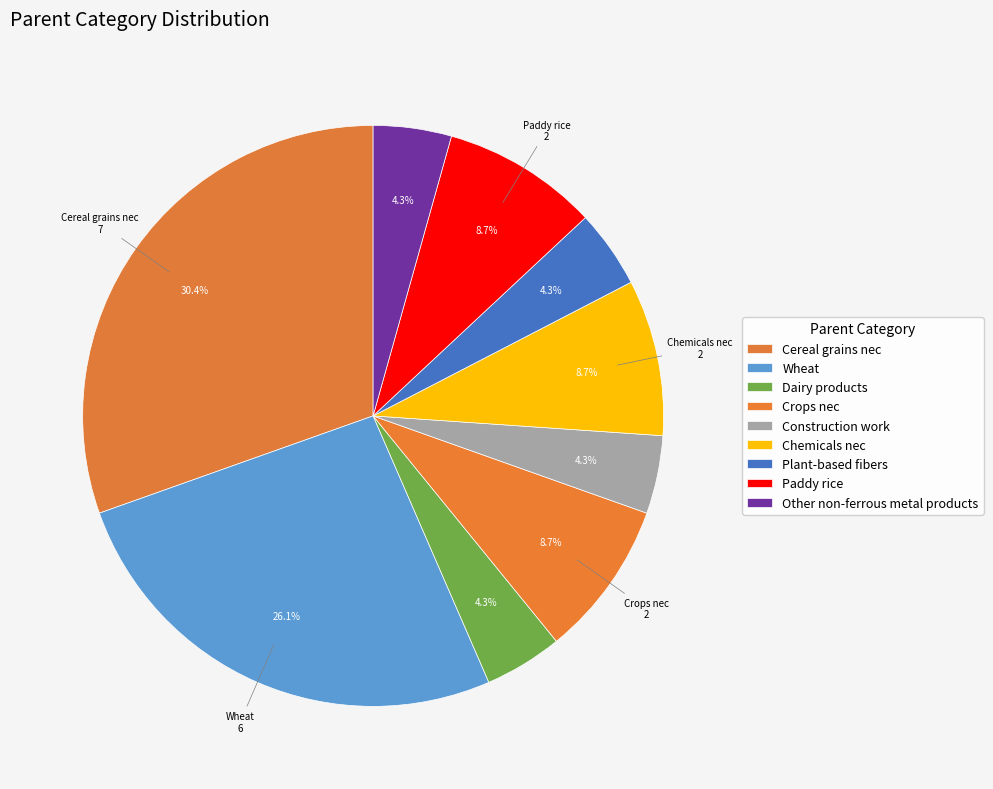

Combined, what portion of the pie is Chemicals nec and Paddy rice?

17.4%